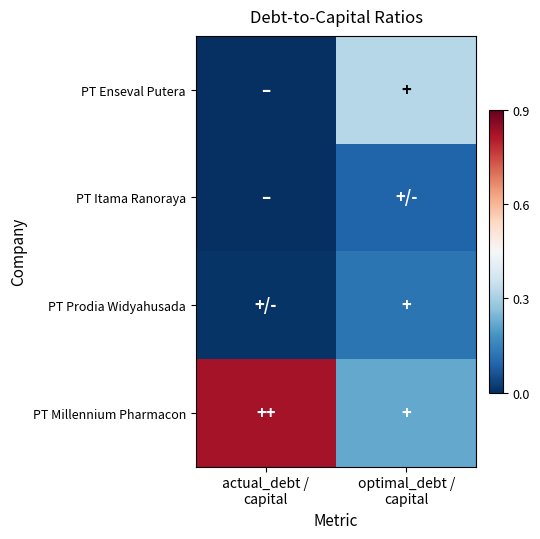

Between optimal_debt /
capital and actual_debt /
capital, which is larger?

optimal_debt /
capital